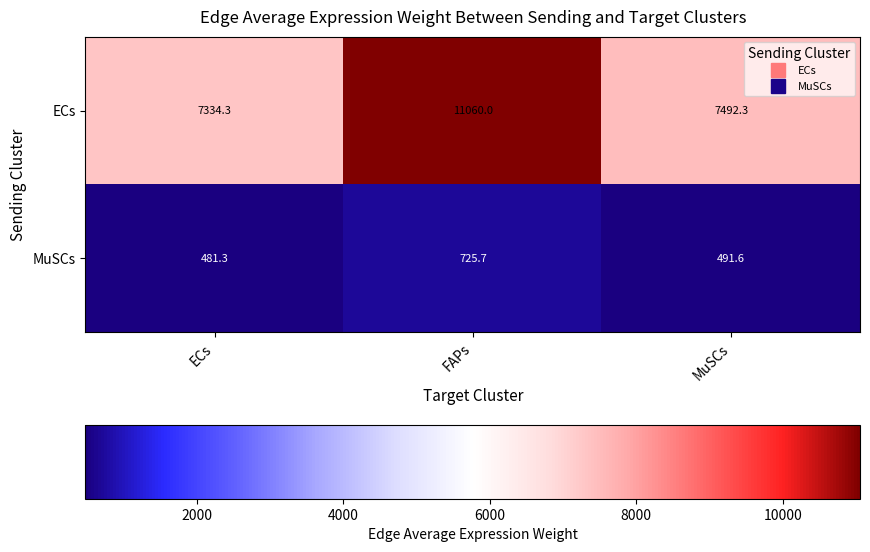

What is the sum of all MuSCs values?

1698.6